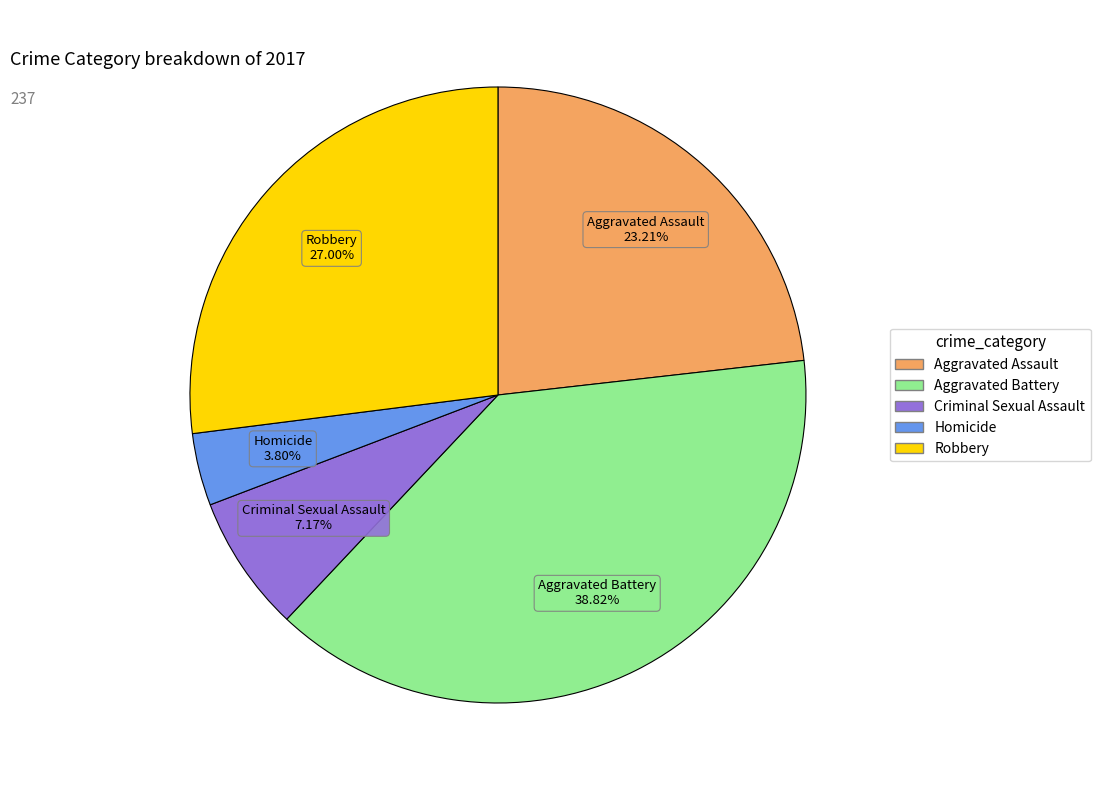

Which has a higher value, Aggravated Assault or Robbery?

Robbery